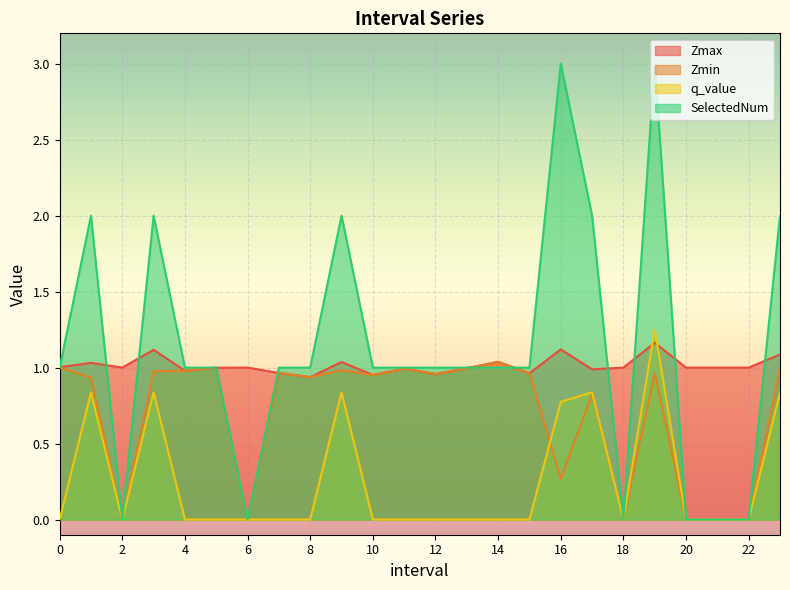

List the series in order of their peak value, lowest first.

Zmin, Zmax, q_value, SelectedNum